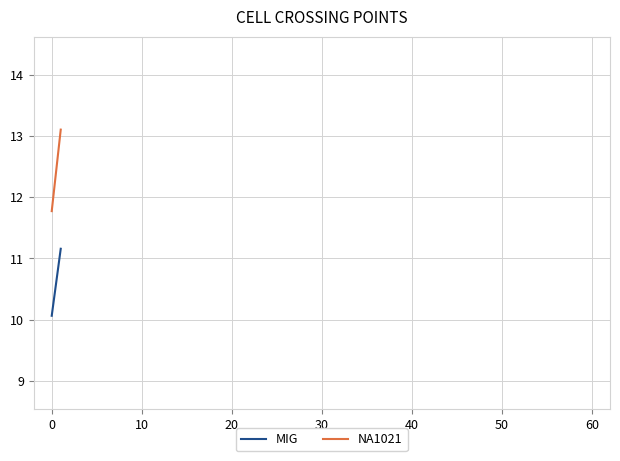

Between 0 and 10, which is larger?

10